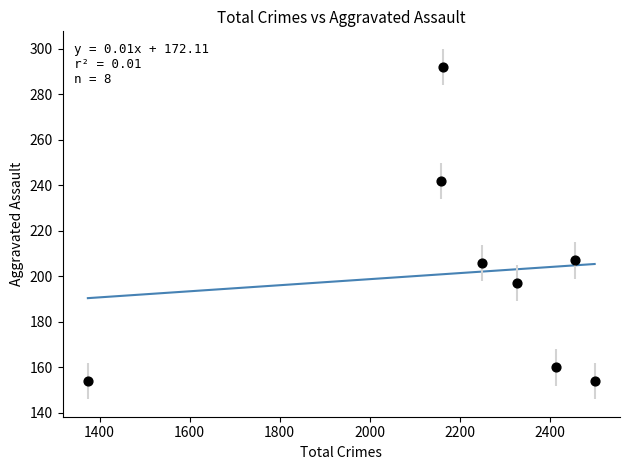

What is the range of X values (max minus min)?

1126